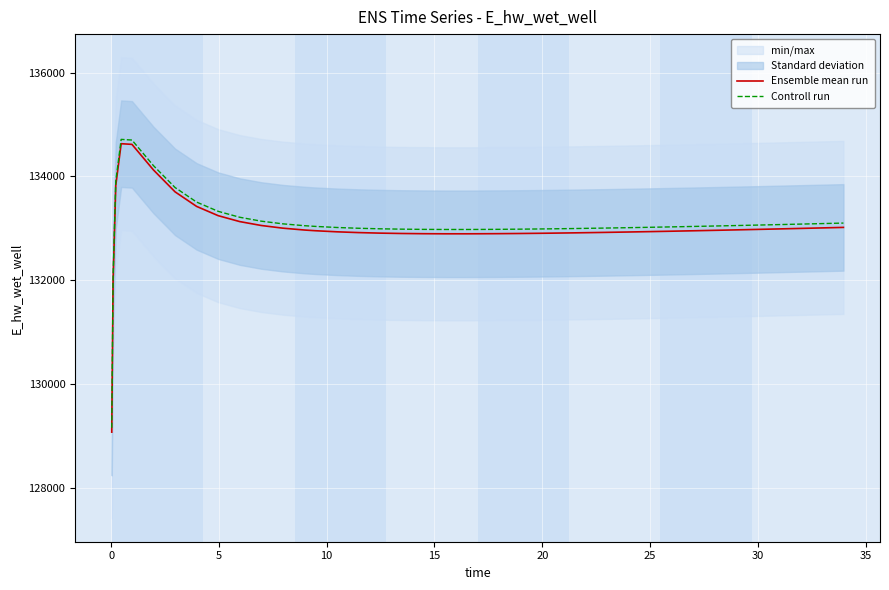

How many values in the Controll run series are below 133033?

20